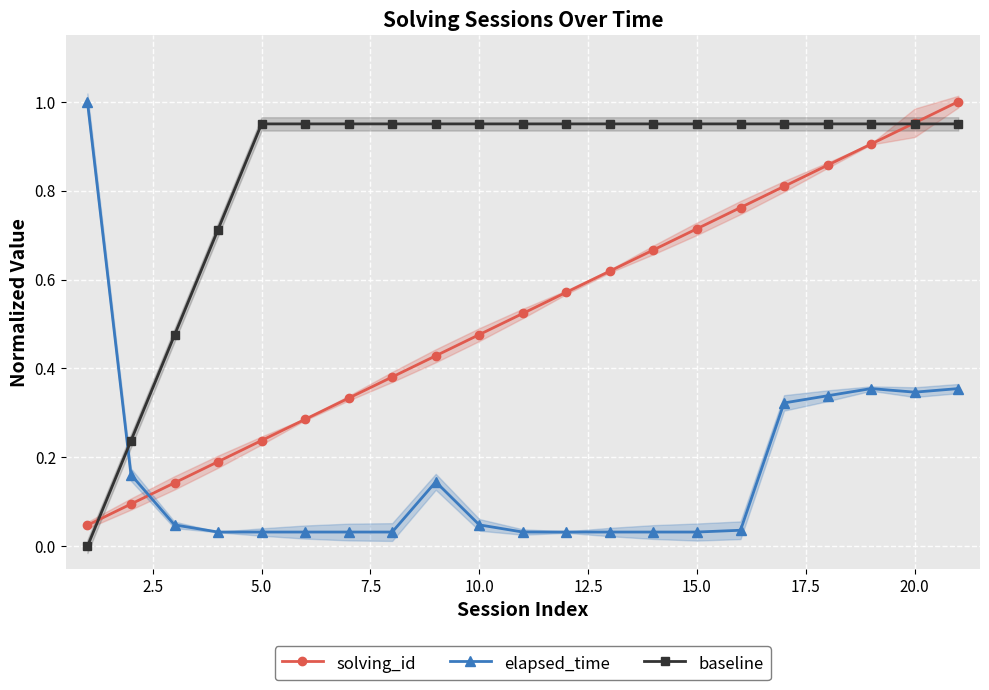

True or false: elapsed_time has more than 0 interior local peaks.

True